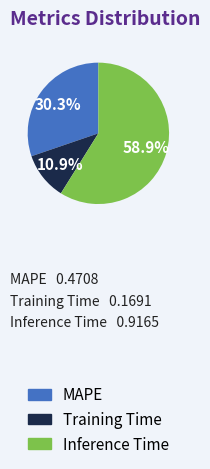

Rank the categories by value from highest to lowest.

Inference Time, MAPE, Training Time